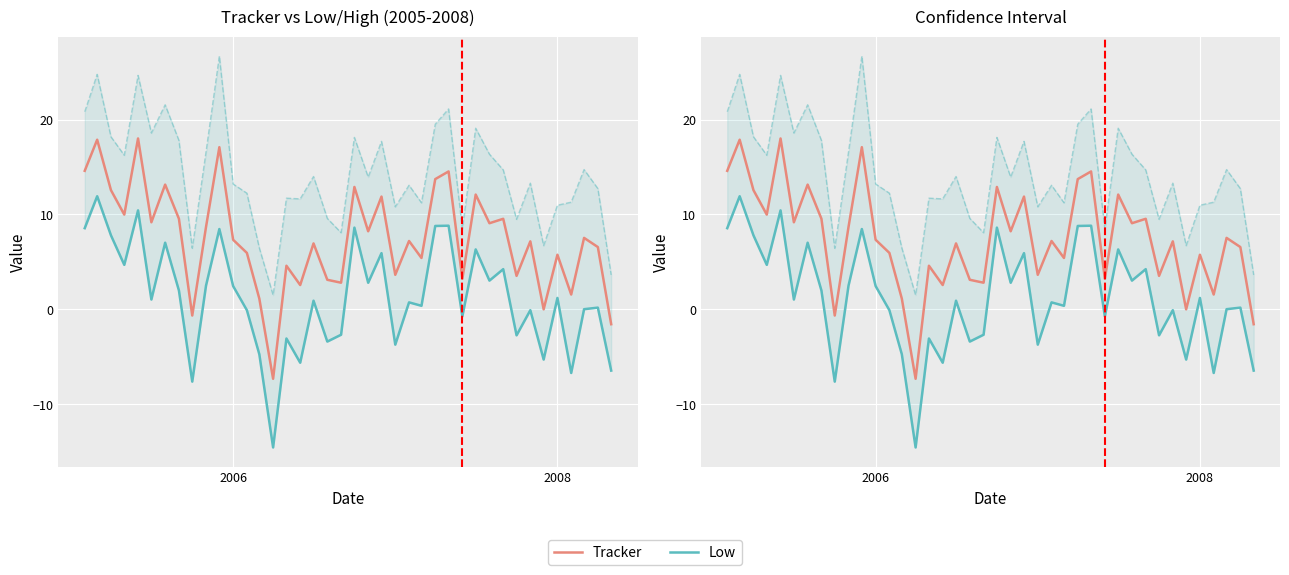

True or false: Low and Tracker cross at least once.

False